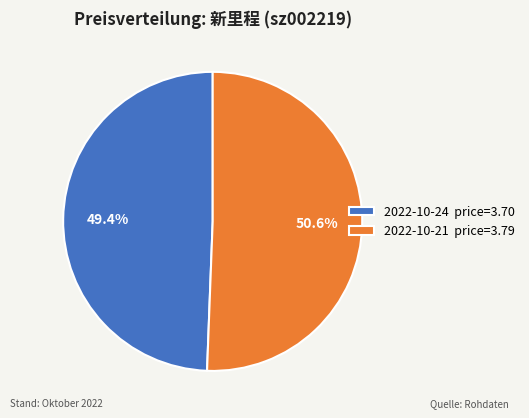

Between 2022-10-24 price=3.70 and 2022-10-21 price=3.79, which is larger?

2022-10-21 price=3.79